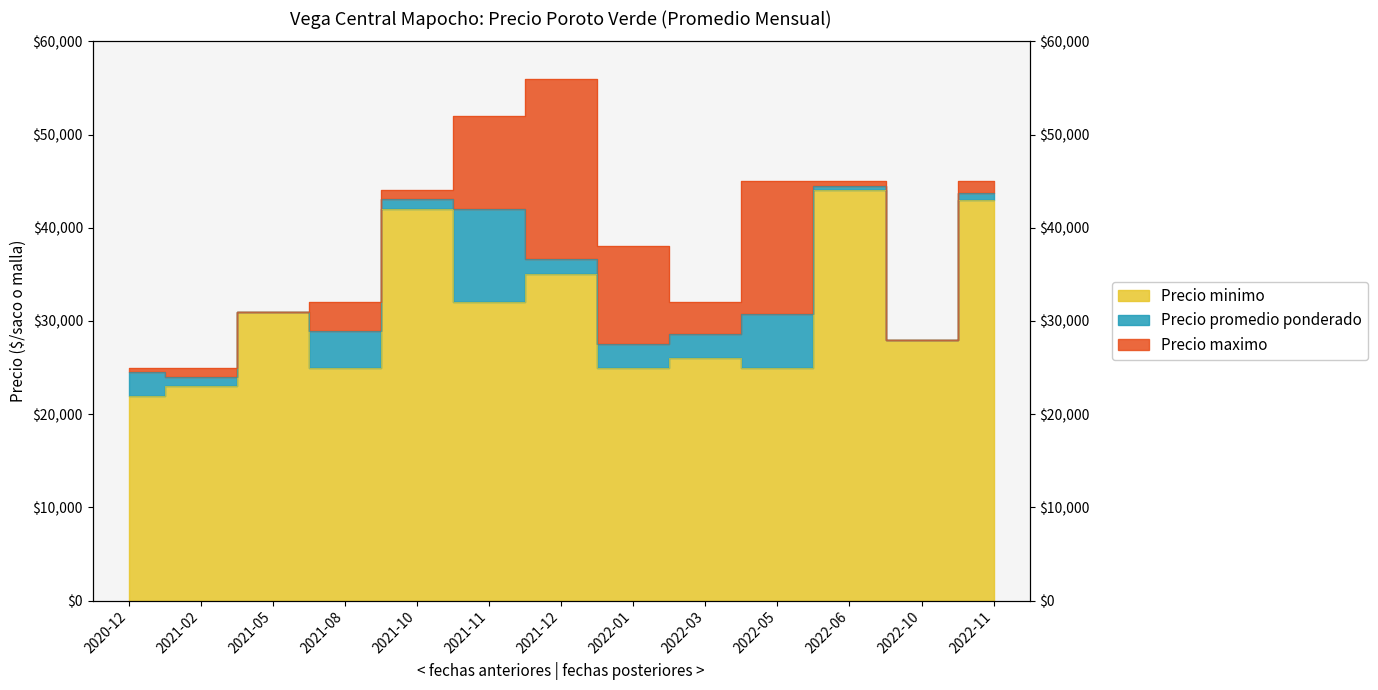

Where is the first local maximum for Precio maximo?

2021-12